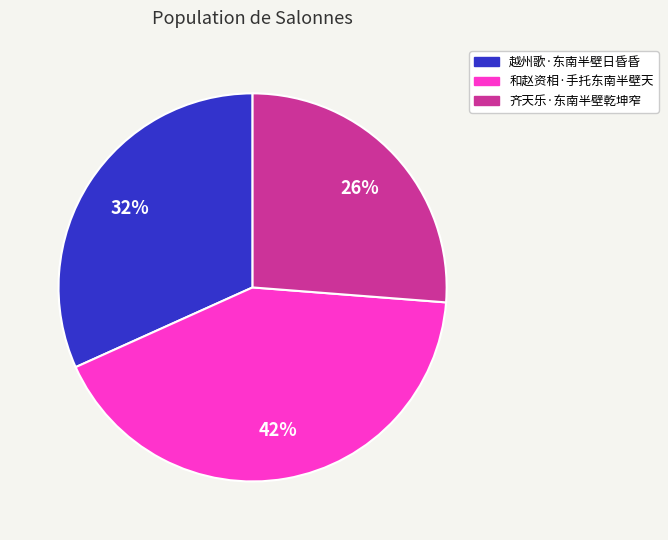

Is the sum of 和赵资相·手托东南半壁天 and 齐天乐·东南半壁乾坤窄 greater than half?

Yes